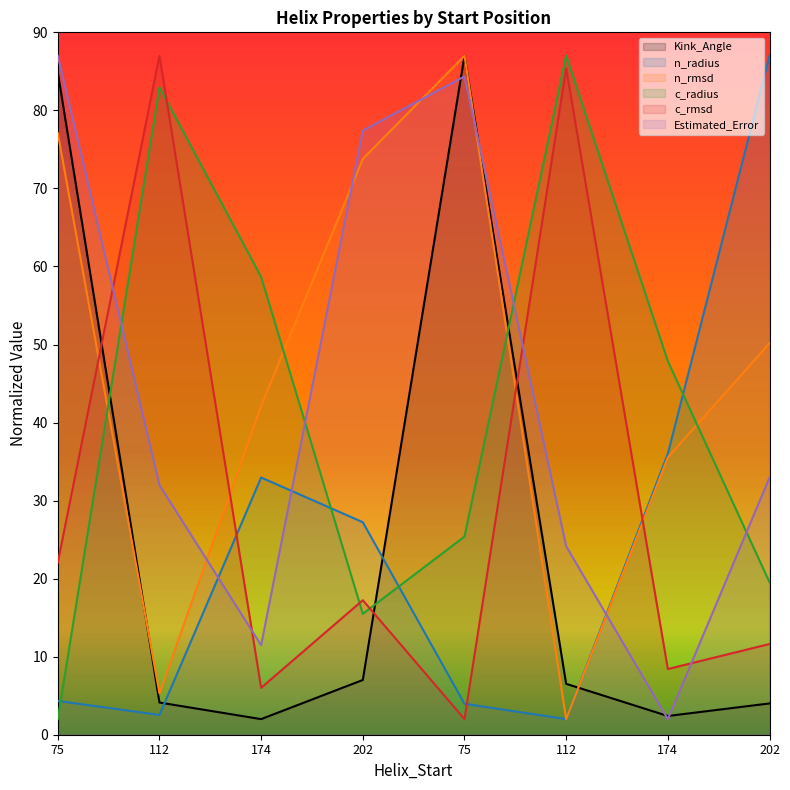

Where do c_radius and Estimated_Error first cross each other?

75 and 112